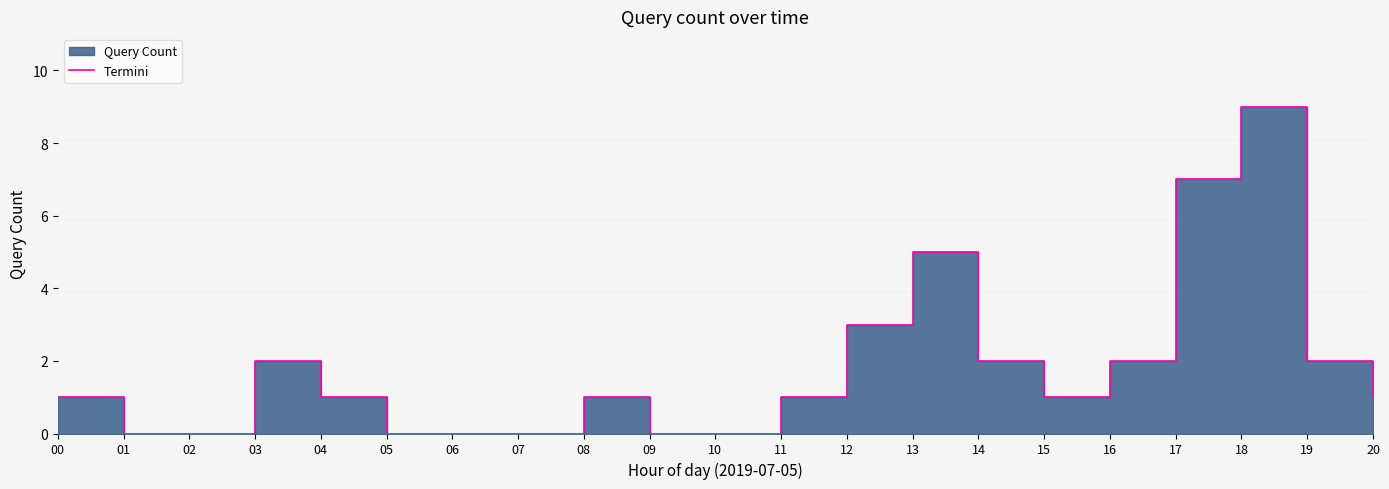

List the labels in order of value, largest first.

18, 17, 13, 12, 03, 14, 16, 19, 00, 04, 08, 11, 15, 20, 01, 02, 05, 06, 07, 09, 10